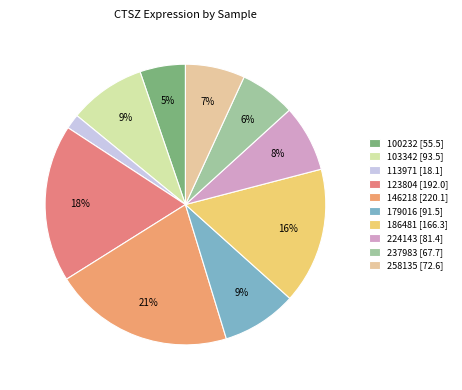

Which has a higher value, 113971 or 146218?

146218